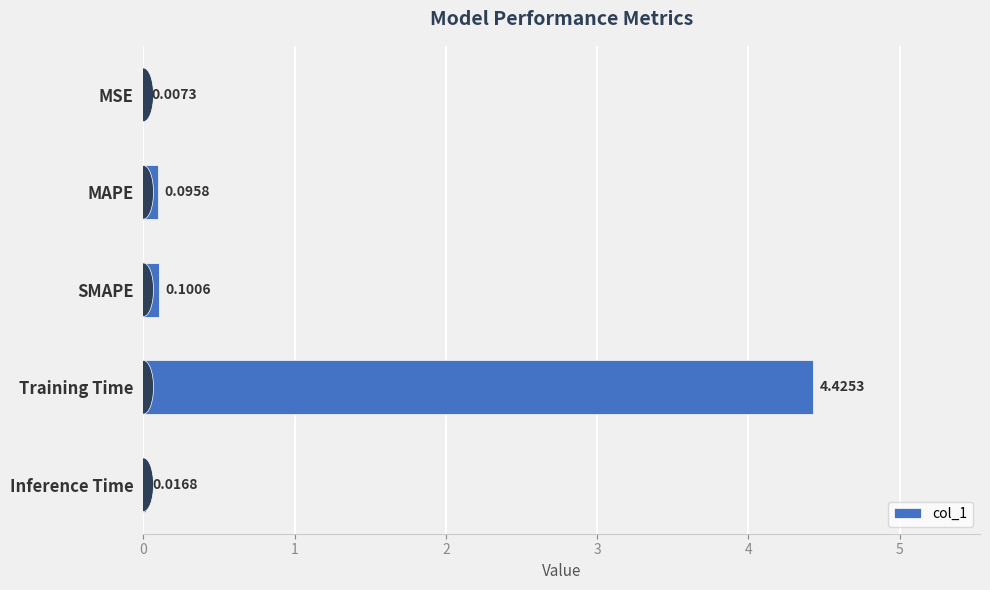

What is the sum of all values?

4.6